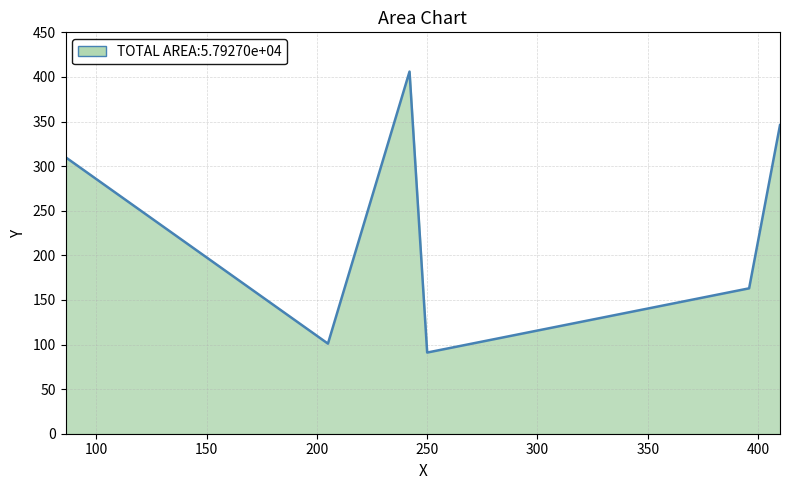

What is the sum of all values?

1417